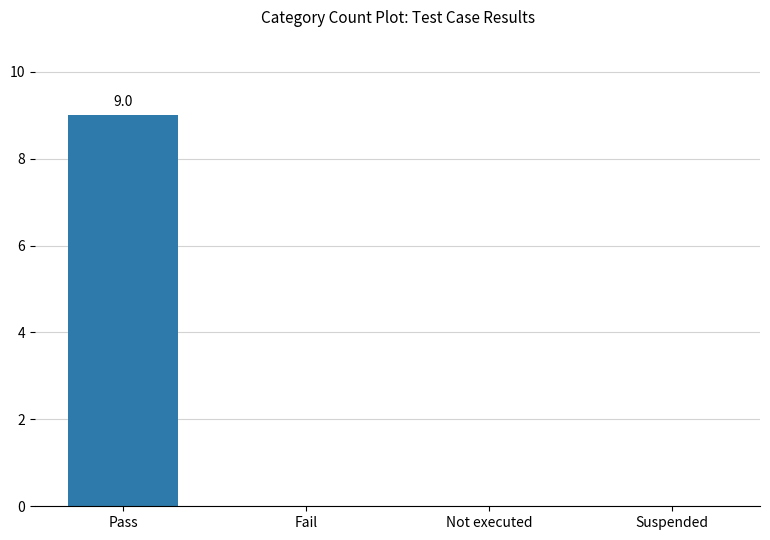

Reading right to left, extract all data points from this chart.

Suspended=0	Not executed=0	Fail=0	Pass=9